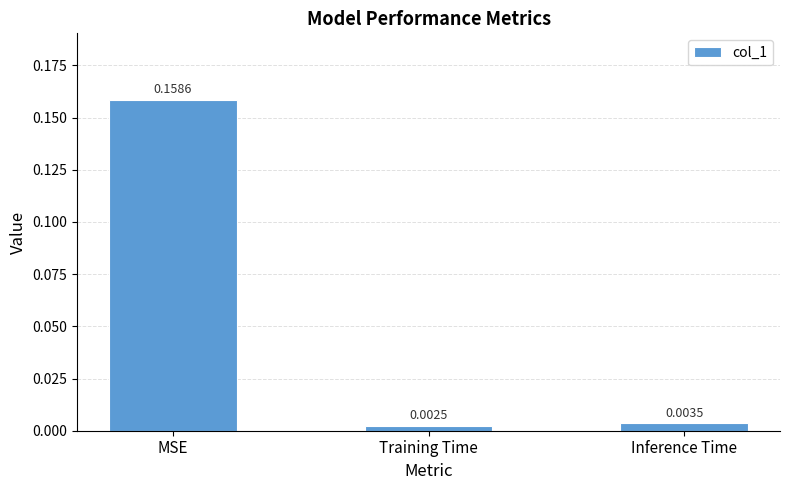

Which category has the highest value across all series?

MSE